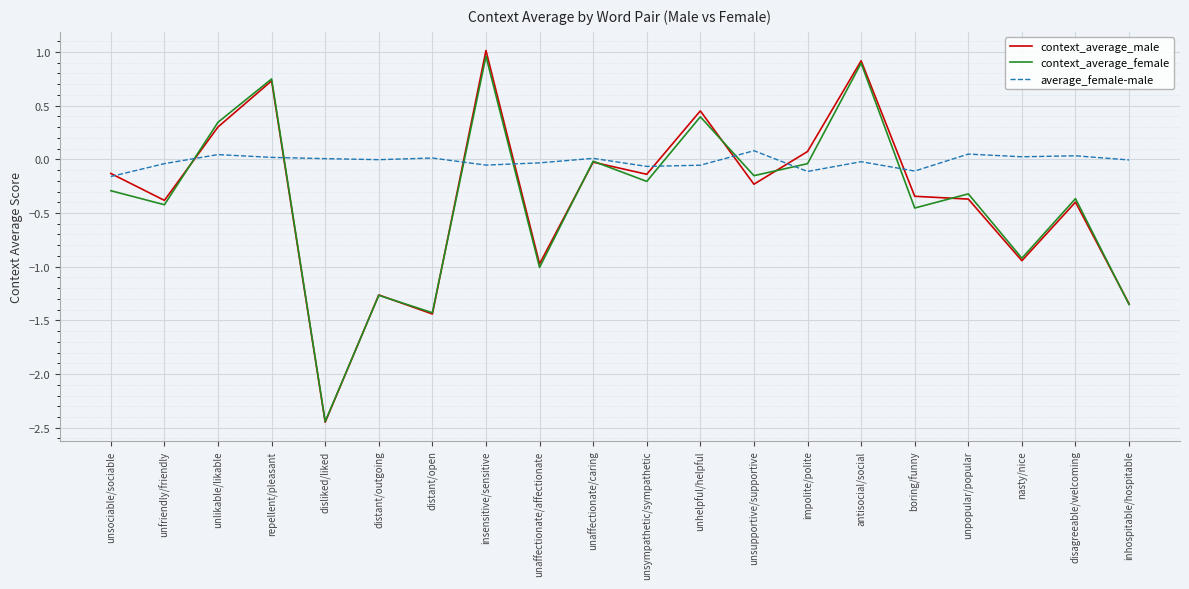

Which category has the lowest value across all series?

disliked/liked